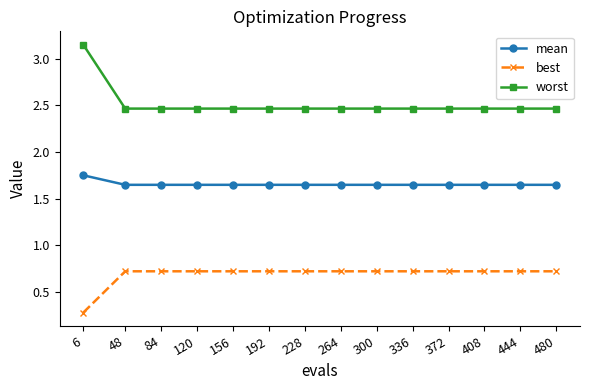

How many categories are shown in the chart?

14